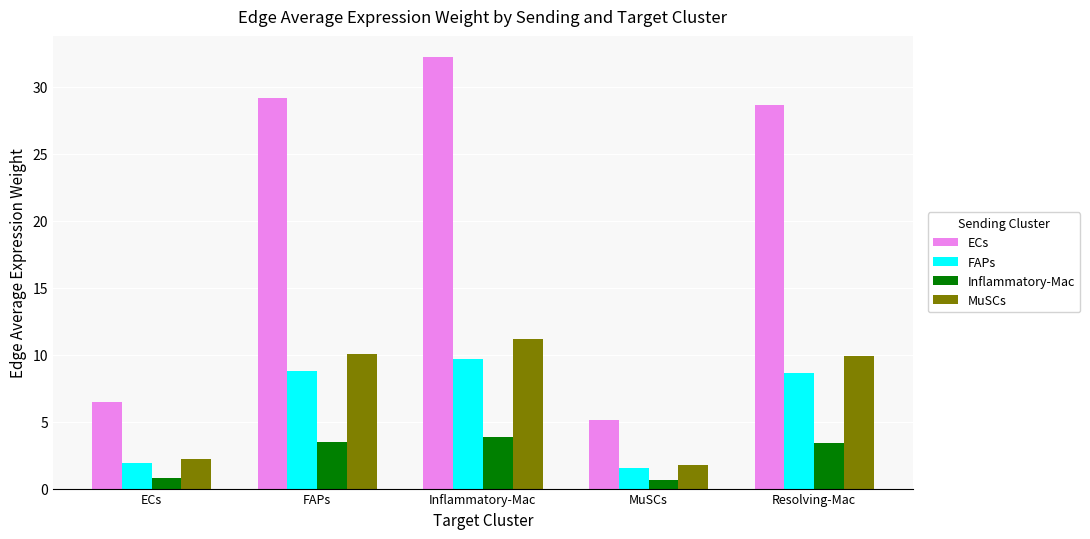

Which category has the lowest value in the FAPs series?

MuSCs